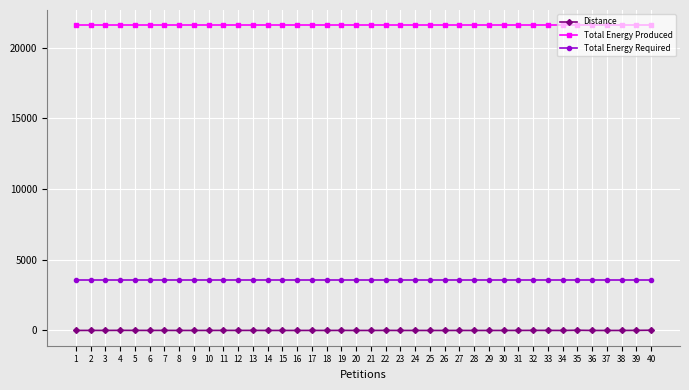

Rank the series by their average value, from lowest to highest.

Distance, Total Energy Required, Total Energy Produced